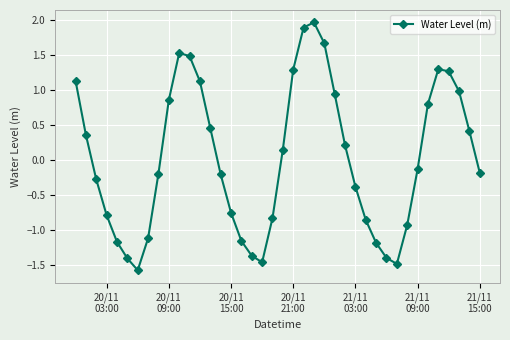

How many interior local peaks (higher than both neighbors) does the data have?

3